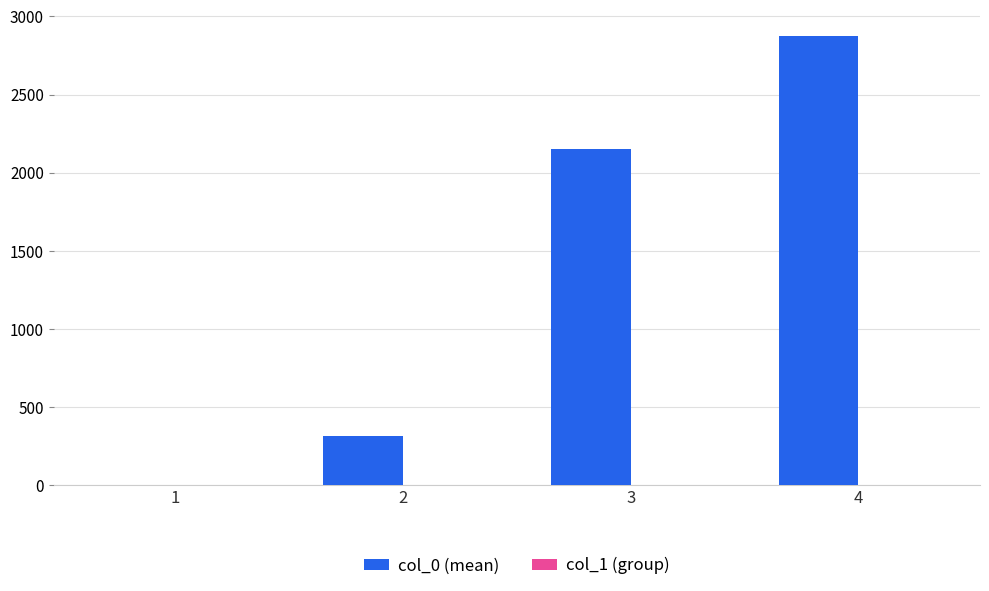

At which category is the sum across all series the highest?

4